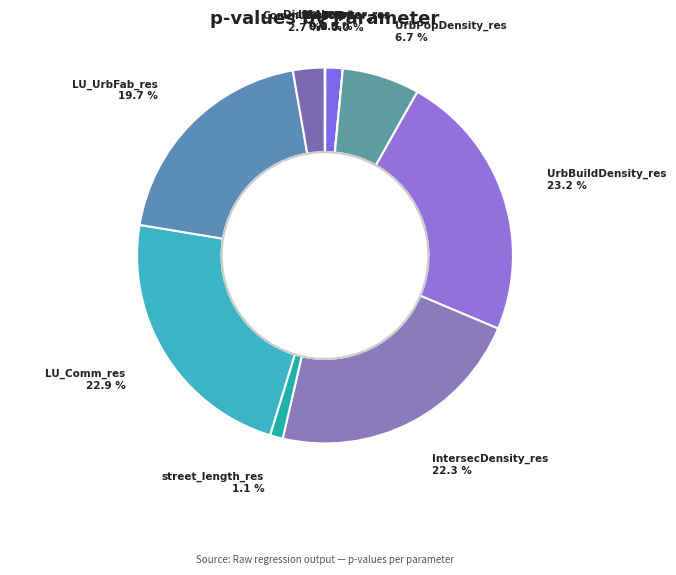

Which slice is the largest?

UrbBuildDensity_res